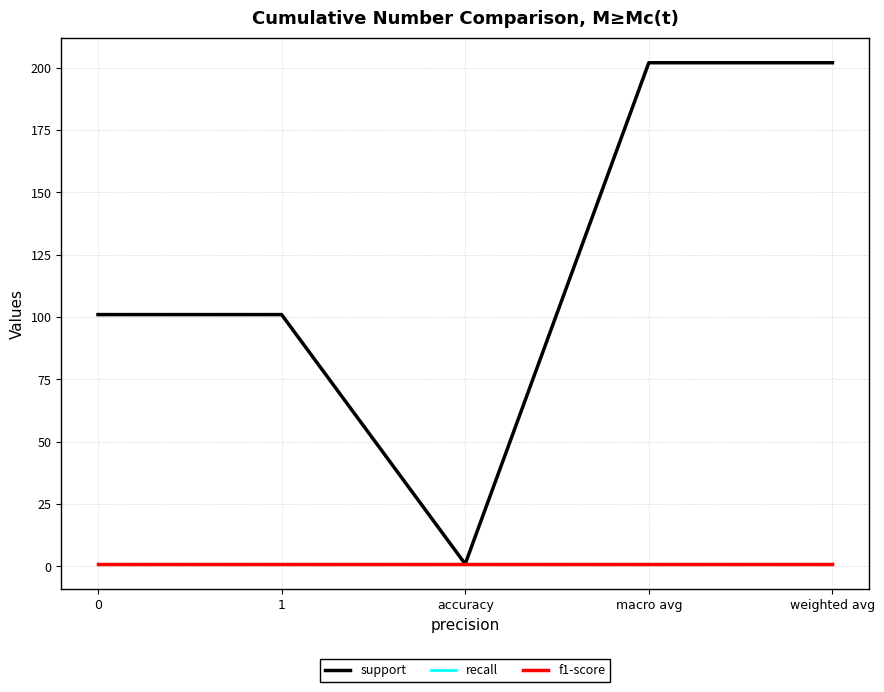

At which category does support reach its first local valley?

accuracy